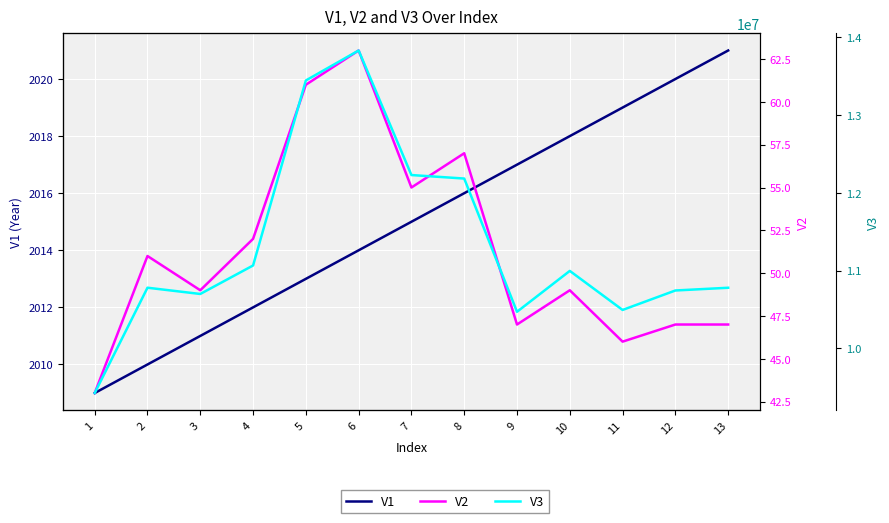

At how many categories does at least one series exceed 5786831?

13